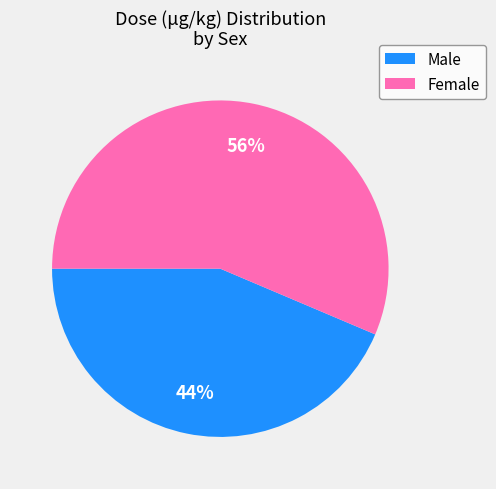

Which has a higher value, Female or Male?

Female